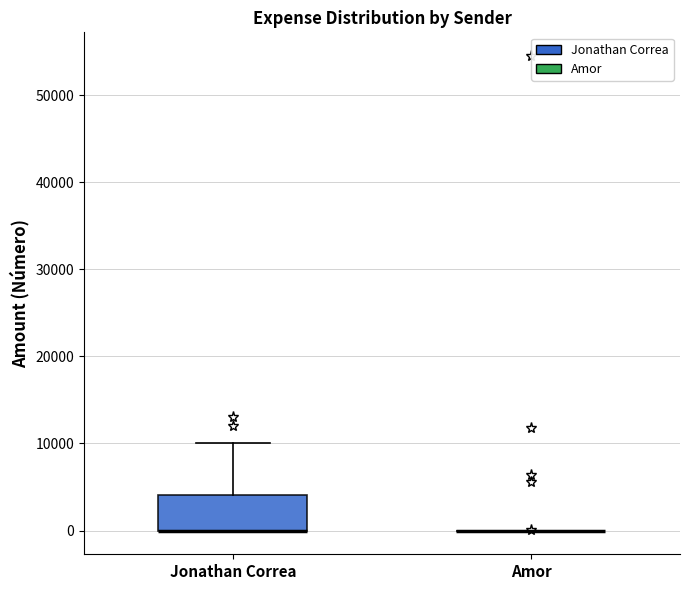

Where is the upper edge of the box for Jonathan Correa on the y-axis? The values are not printed on the chart, so give them approximately, as read against the axis.

4000